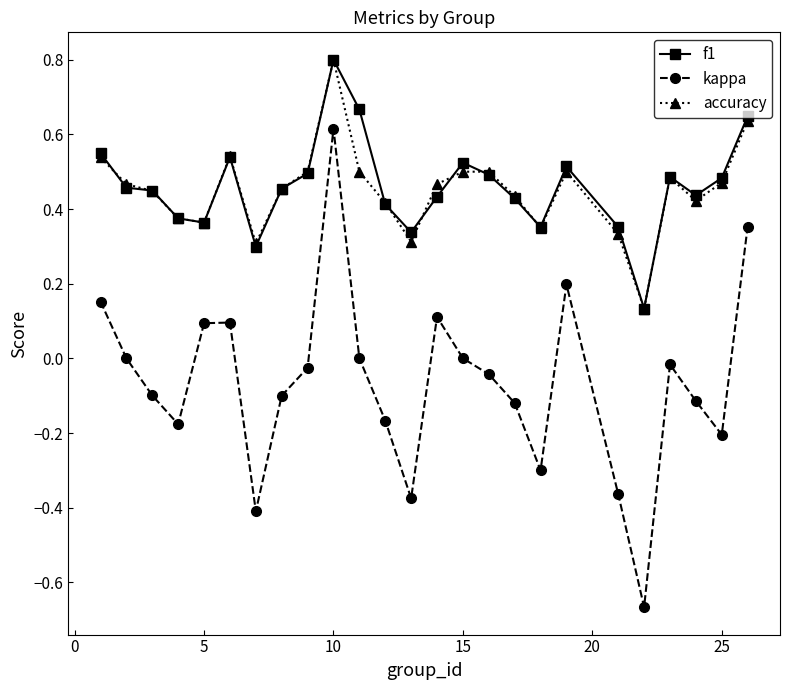

How many lines are shown in the chart?

3